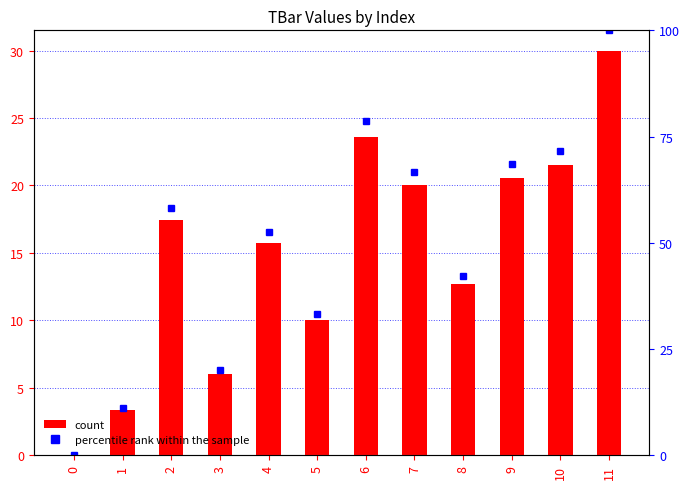

What is the value of the percentile rank within the sample bar at the 6th from the left?

33.3